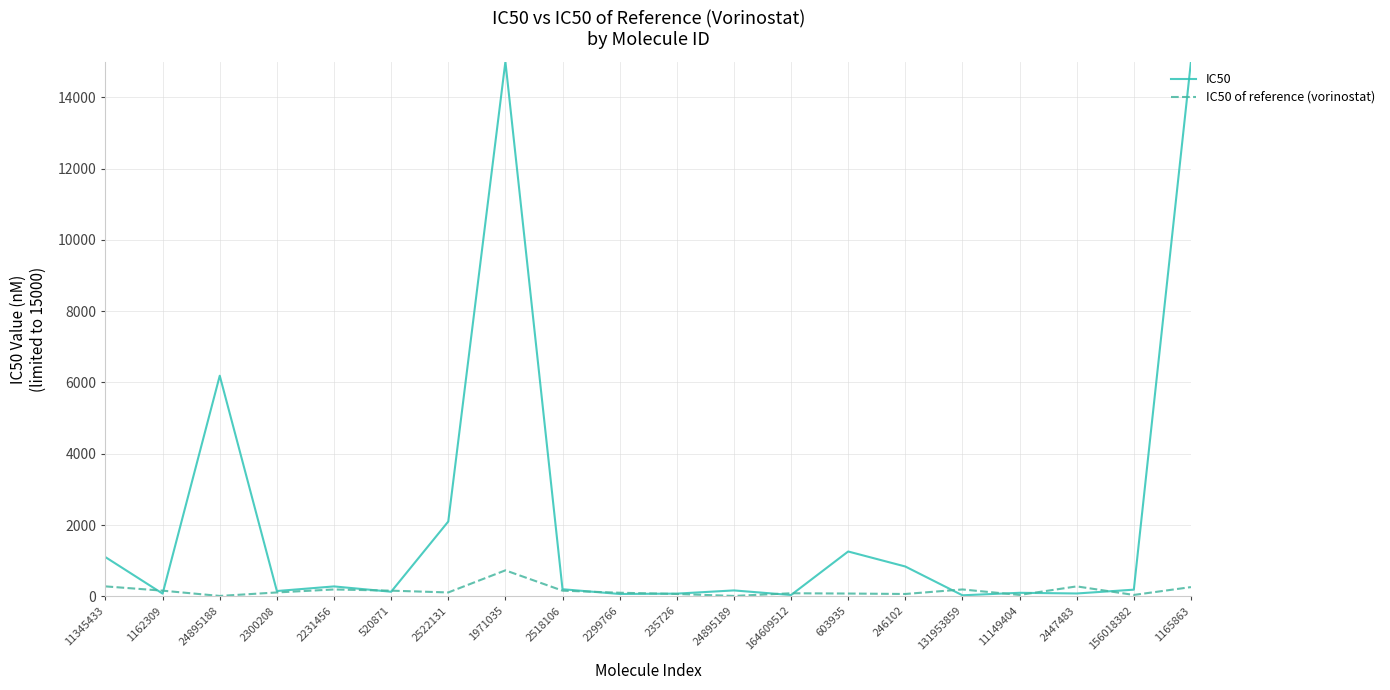

What is the highest value of the IC50 series?

15000.0